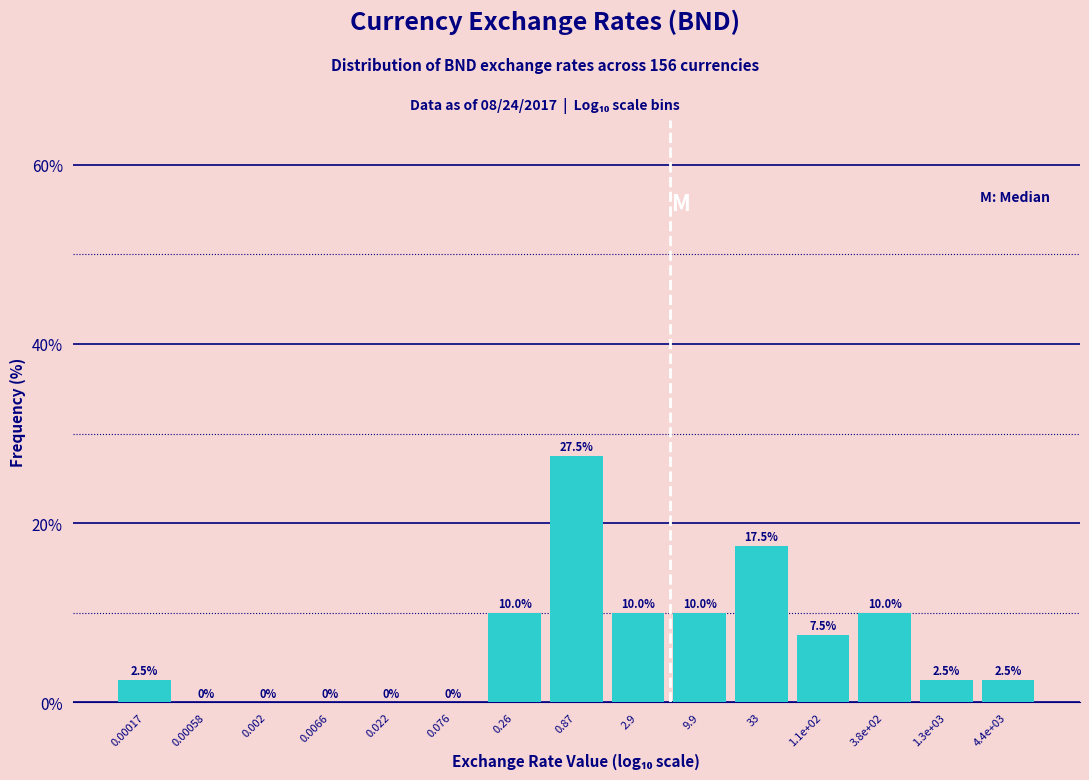

Reading left to right, transcribe all the data shown in this chart.

0.00017=2.5	0.00058=0.0	0.002=0.0	0.0066=0.0	0.022=0.0	0.076=0.0	0.26=10.0	0.87=27.5	2.9=10.0	9.9=10.0	33=17.5	1.1e+02=7.5	3.8e+02=10.0	1.3e+03=2.5	4.4e+03=2.5